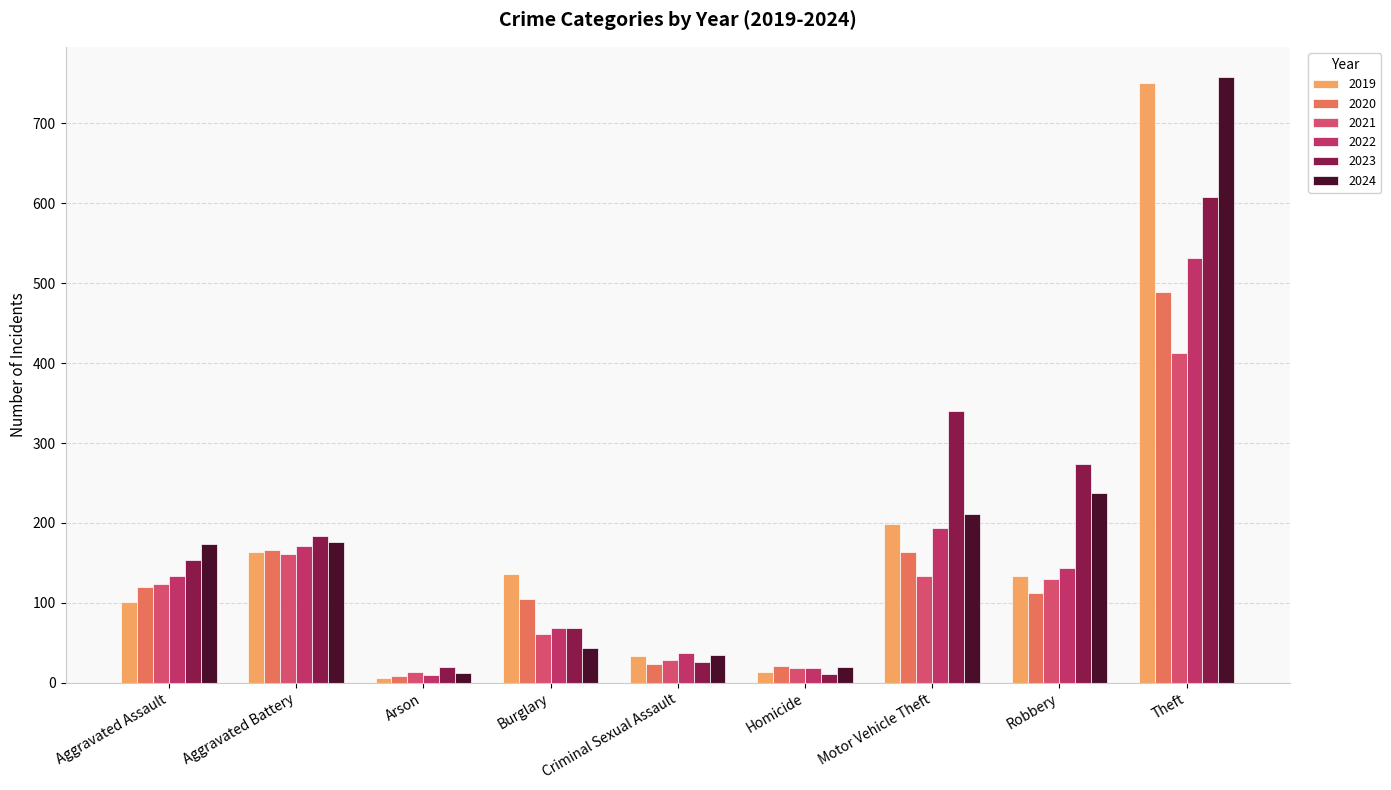

Reading left to right, what are all the values shown in this chart?

2019: 101	163	6	136	34	13	199	133	751
2020: 120	166	9	105	24	21	163	112	489
2021: 124	161	13	61	28	19	133	130	413
2022: 134	171	10	68	37	19	194	143	532
2023: 153	184	20	69	26	11	340	274	608
2024: 173	176	12	44	35	20	211	237	758